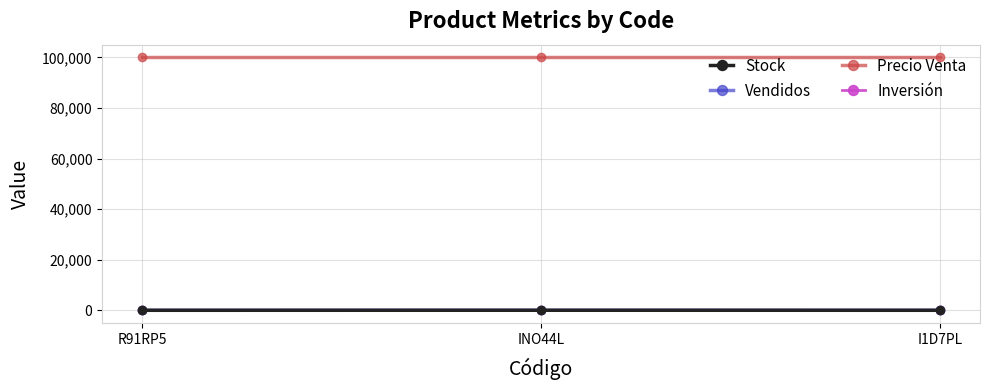

At how many categories does at least one series exceed 86315?

3